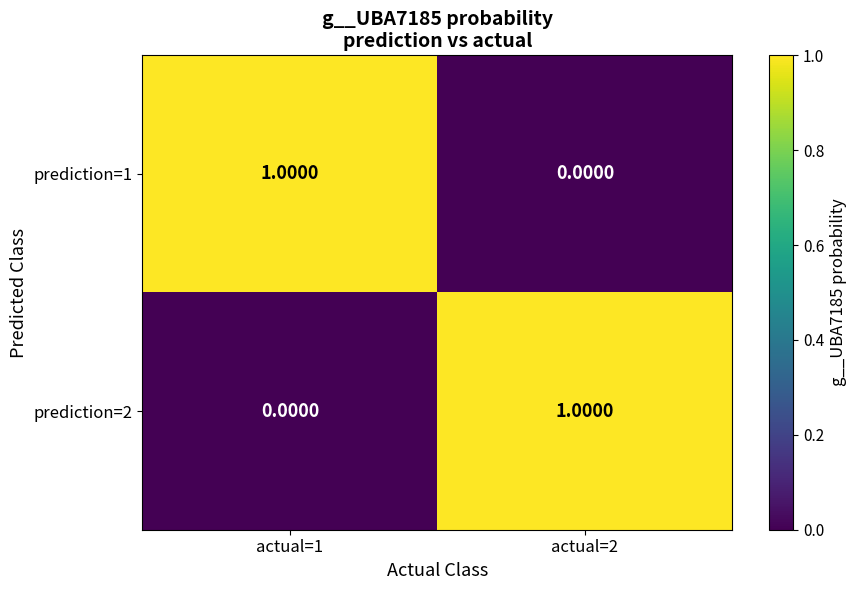

Is the value of prediction=1 at actual=2 greater than the value of prediction=2 at actual=2?

No